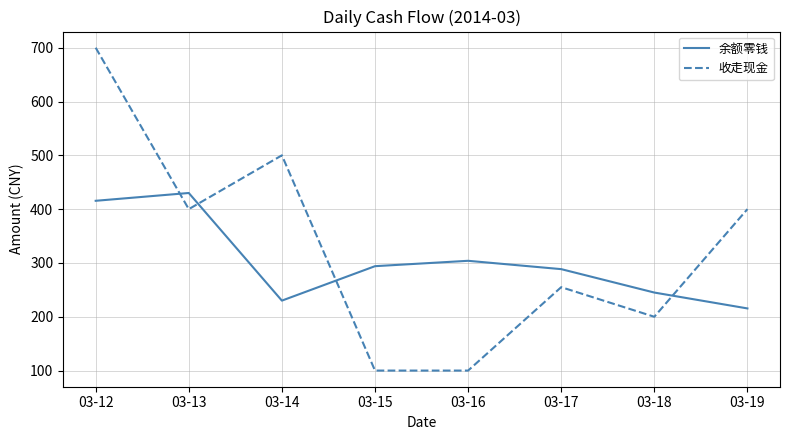

What is the maximum value shown in the chart?

700.0